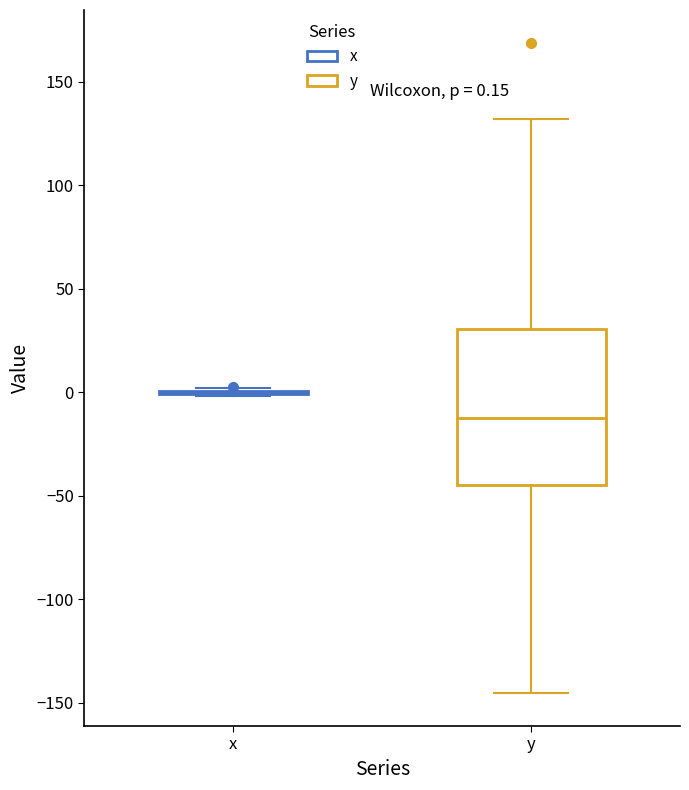

Comparing the boxes themselves (not the whiskers), which one is the tallest?

y